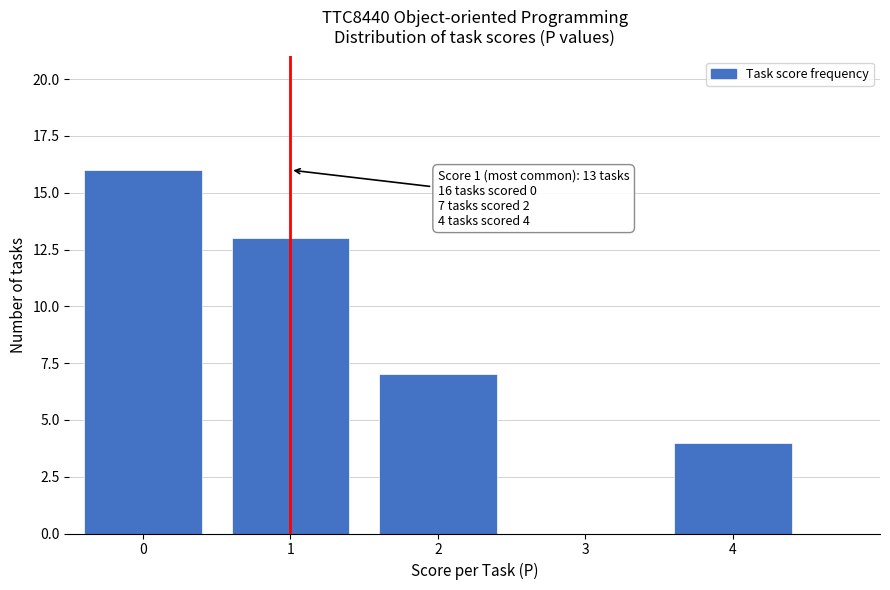

Reading left to right, list all the values displayed in this chart.

0=16	1=13	2=7	3=0	4=4